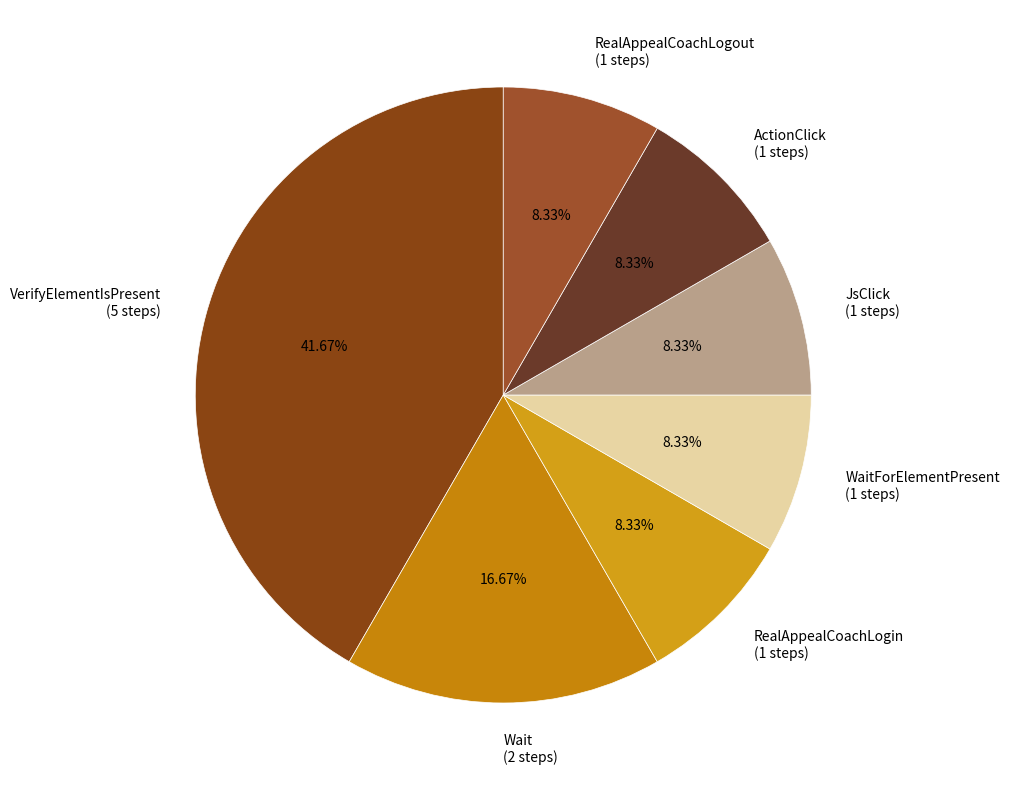

What is the largest slice in the pie chart?

VerifyElementIsPresent (5 steps)